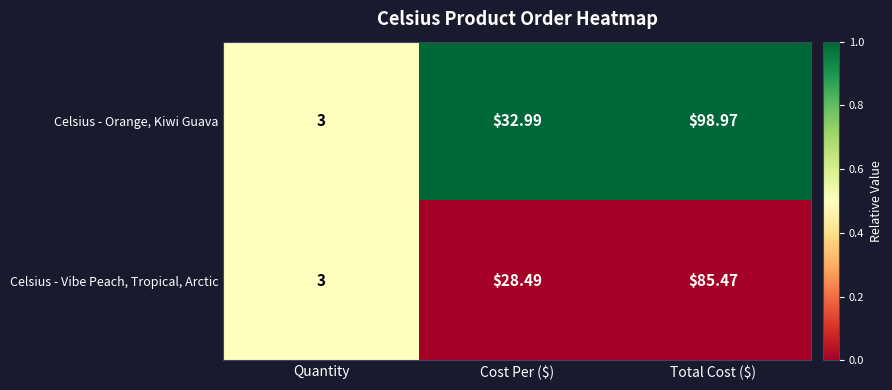

Rank the series by their average value, from highest to lowest.

Celsius - Orange, Kiwi Guava, Celsius - Vibe Peach, Tropical, Arctic